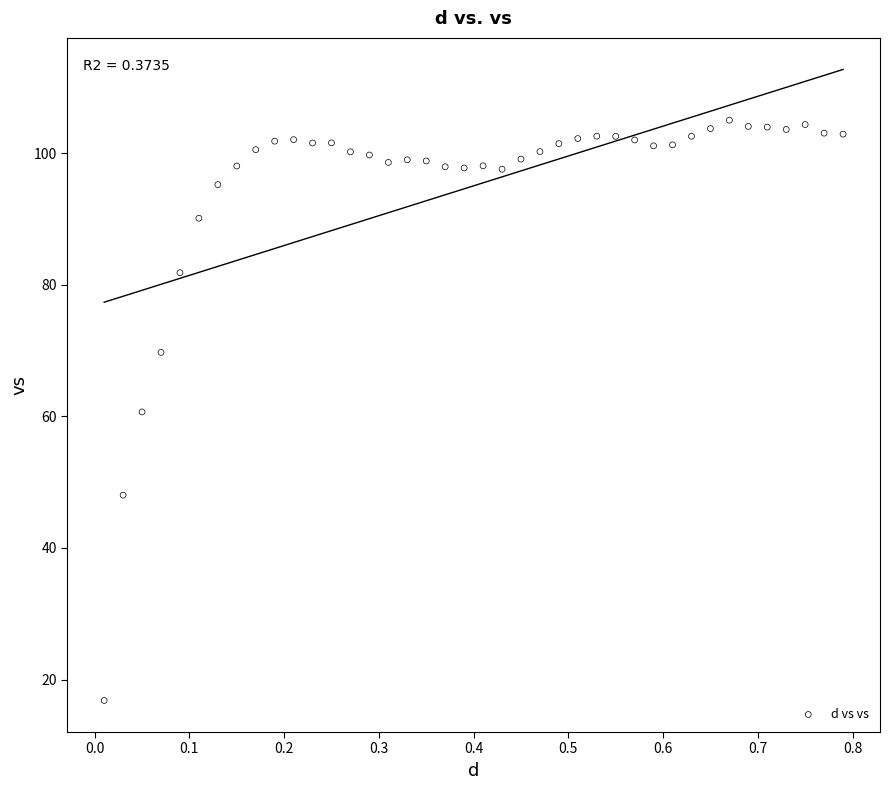

What is the range of X values (max minus min)?

0.8